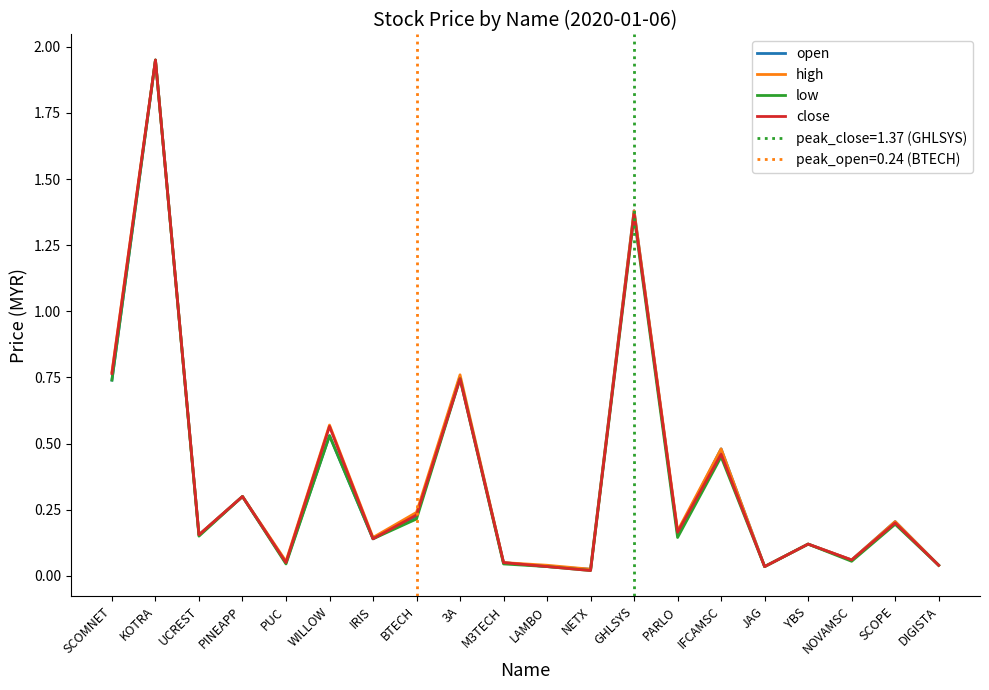

True or false: low and high cross at least once.

False